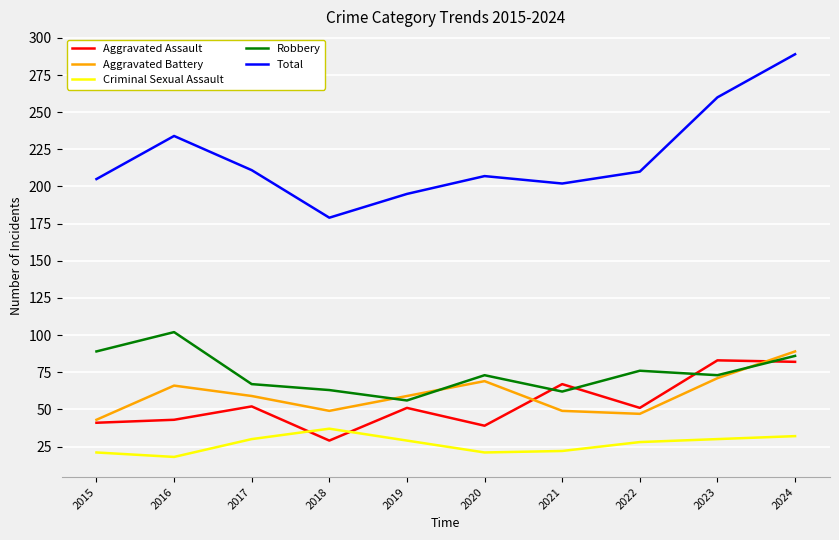

What value does the Aggravated Assault series have at 2022, to the nearest 5?

50